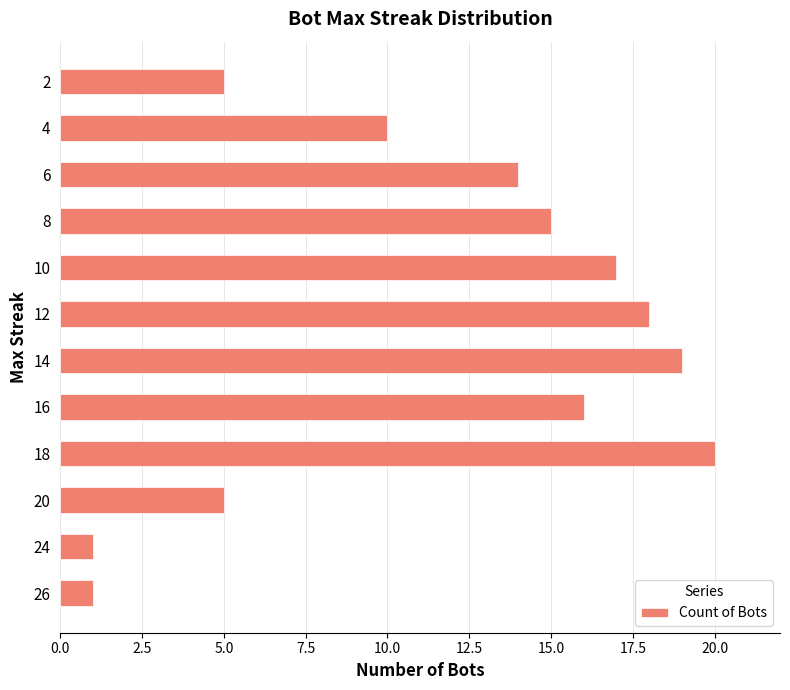

Approximately how many times larger is the value at 20 compared to 12?

0.3